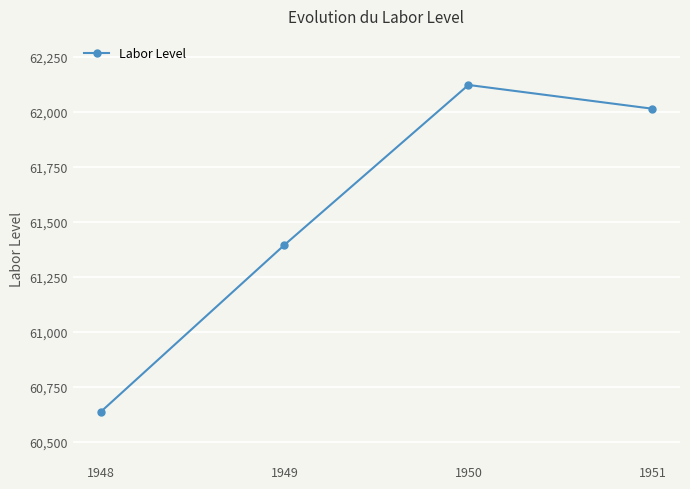

What is the change in value from 1948 to 1949?

+760